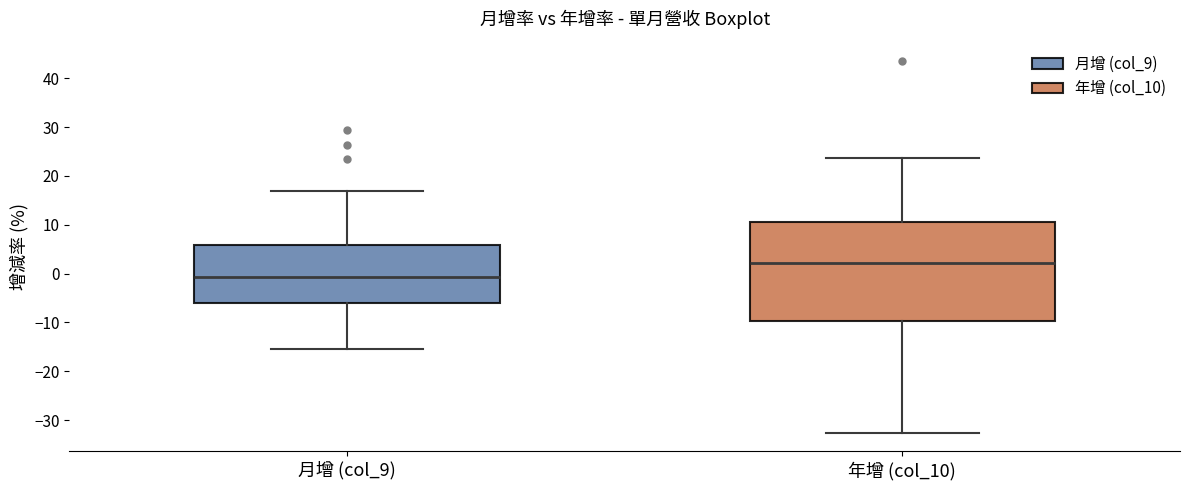

Reading left to right, transcribe this box plot: for each box, give where its median line is, the range the box spans, and where its two whiskers end, as read against the y-axis. The values are not printed on the chart, so give them approximately, as read against the axis.

月增 (col_9): median -1, box -6 to 6, whiskers -15 to 17
年增 (col_10): median 2, box -10 to 11, whiskers -33 to 24